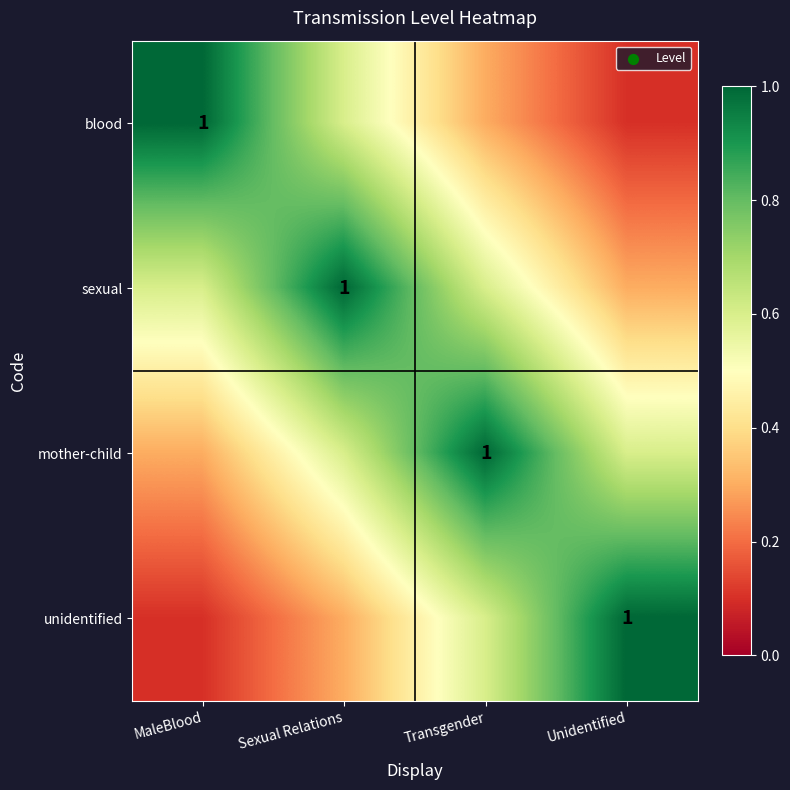

What is the total value across all series at Unidentified?

2.0